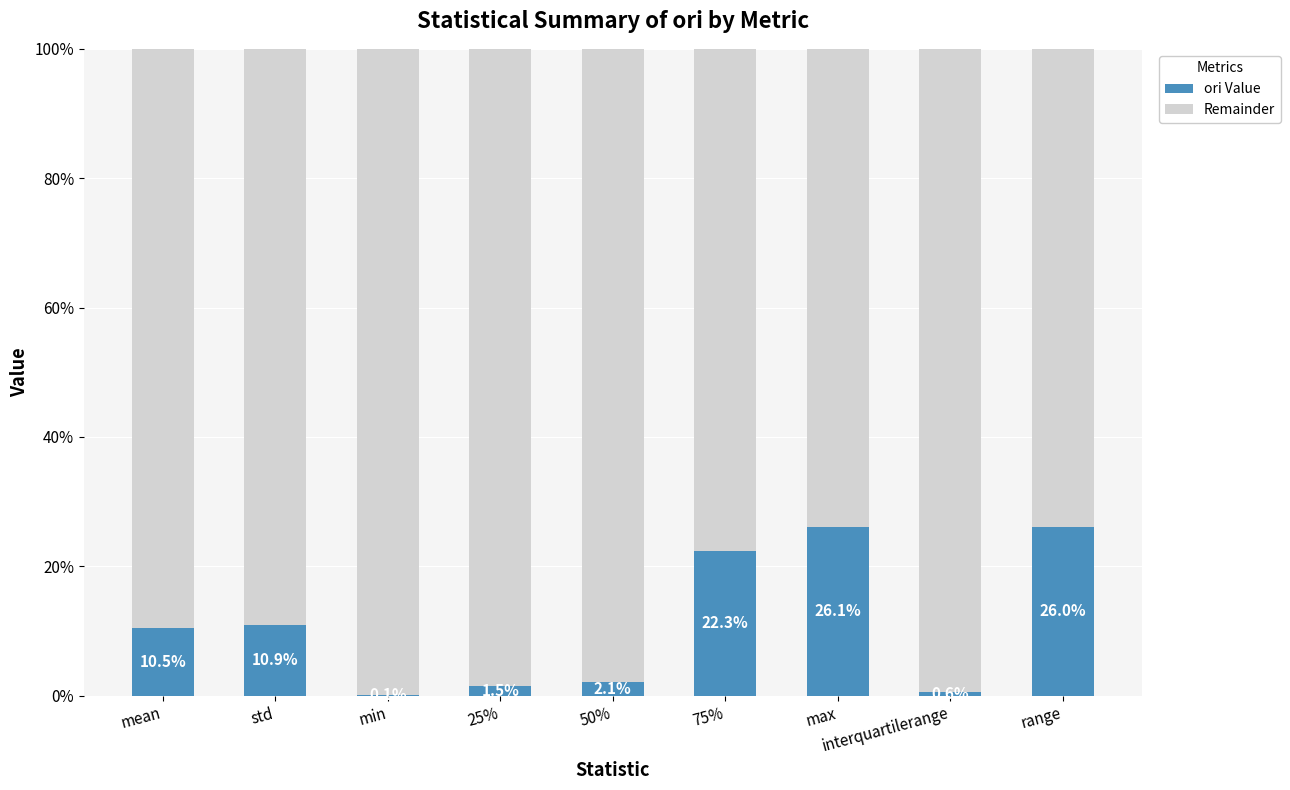

Are the bars grouped side by side (vs. stacked)?

No